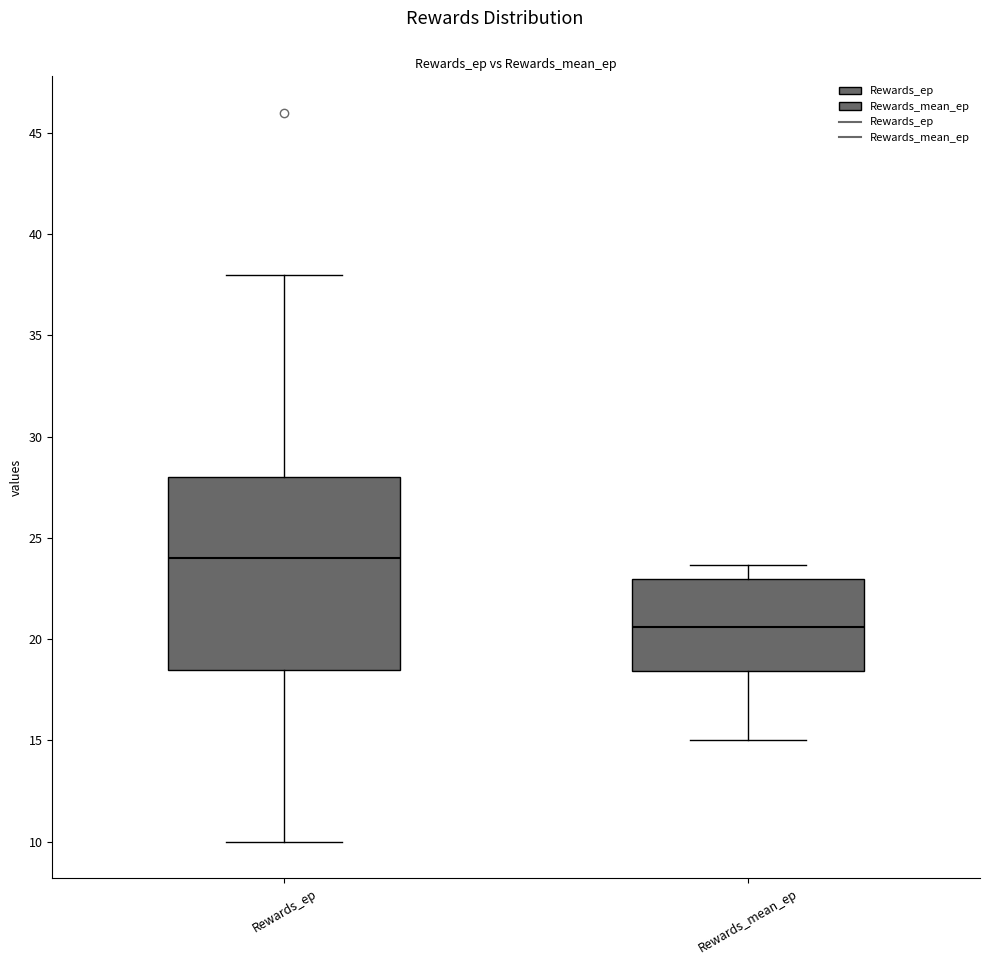

Which box has the highest median line?

Rewards_ep